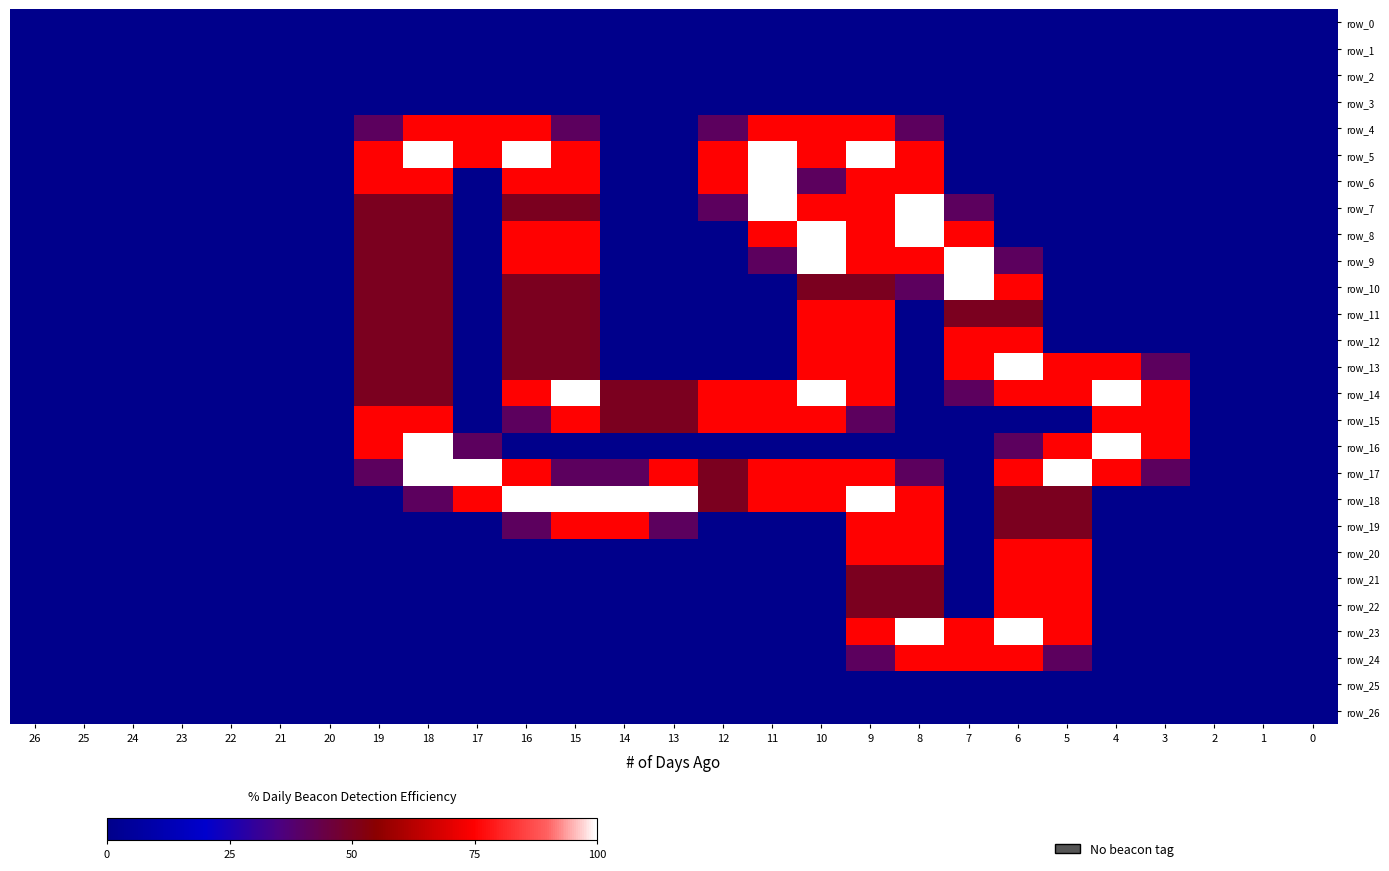

Rank the series by their maximum value, from lowest to highest.

row_0, row_1, row_2, row_3, row_25, row_26, row_4, row_11, row_12, row_15, row_19, row_20, row_21, row_22, row_24, row_5, row_6, row_7, row_8, row_9, row_10, row_13, row_14, row_16, row_17, row_18, row_23